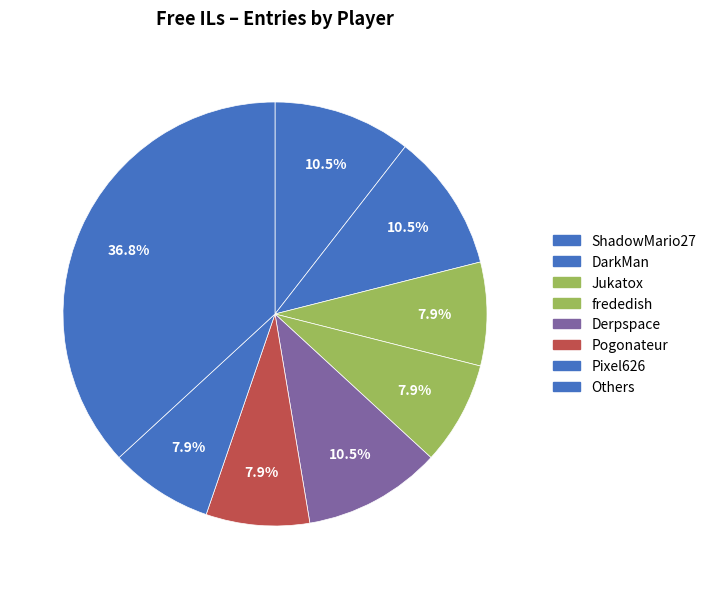

Count the number of slices in the pie.

8